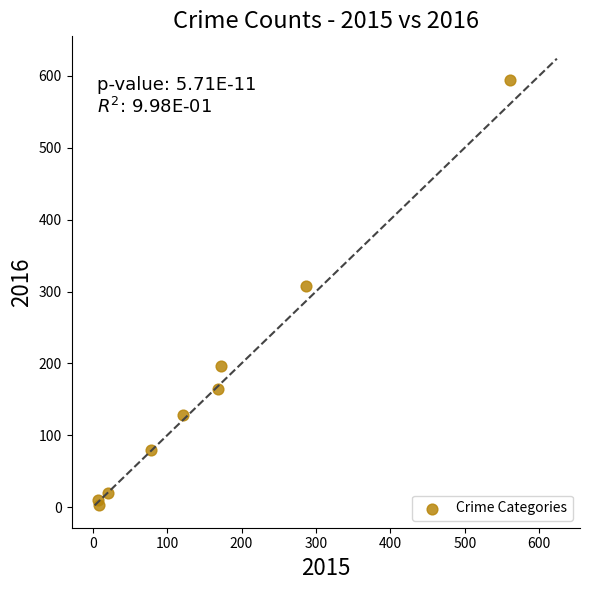

What is the average X value?

158